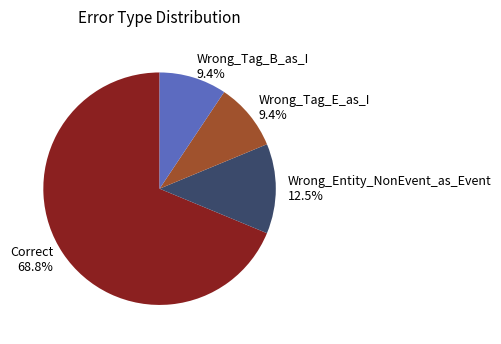

Count the number of slices in the pie.

4